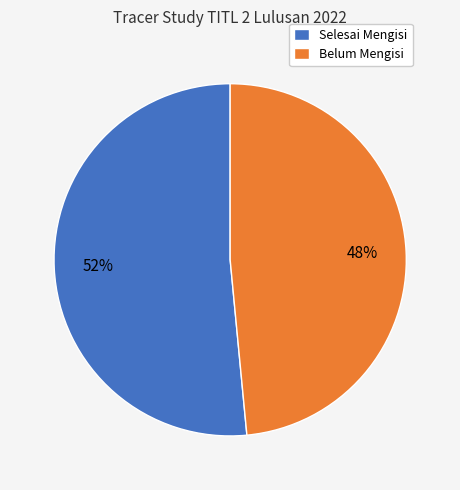

Is the sum of Belum Mengisi and Selesai Mengisi greater than half?

Yes